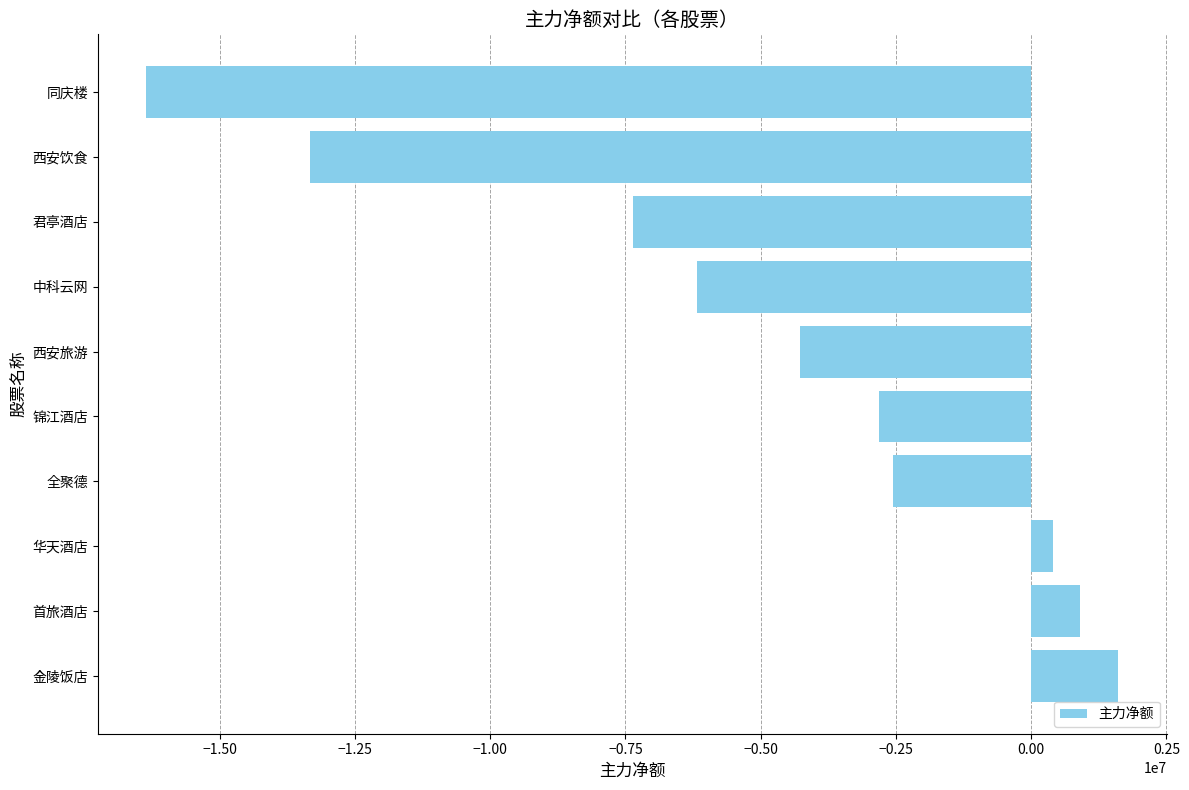

What is the difference between the second highest and minimum values?

17249202